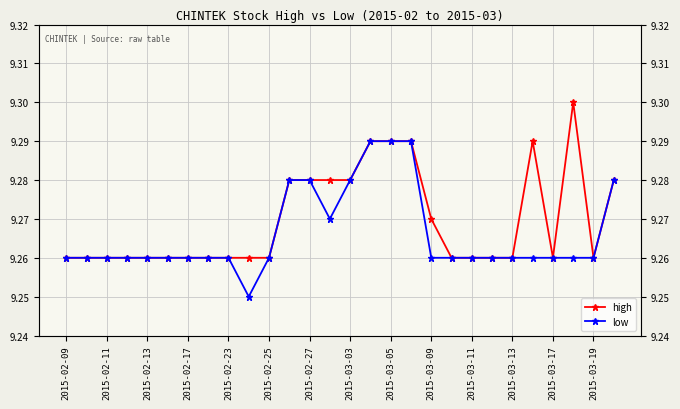

Rank the series at 2015-02-11 from highest to lowest value.

high, low